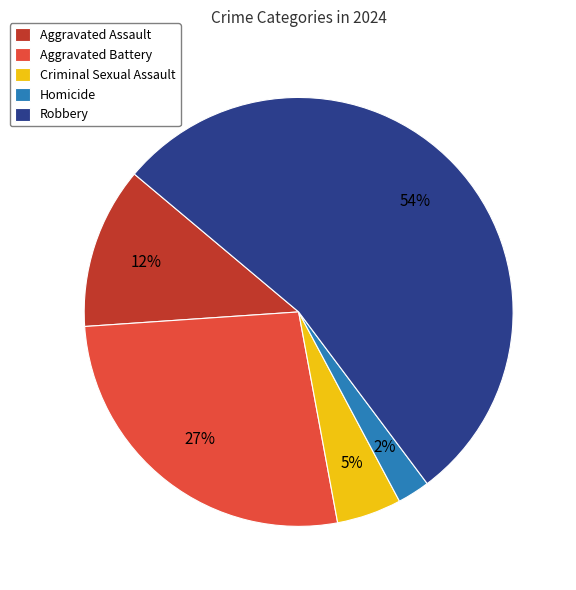

Rank the categories by value from lowest to highest.

Homicide, Criminal Sexual Assault, Aggravated Assault, Aggravated Battery, Robbery